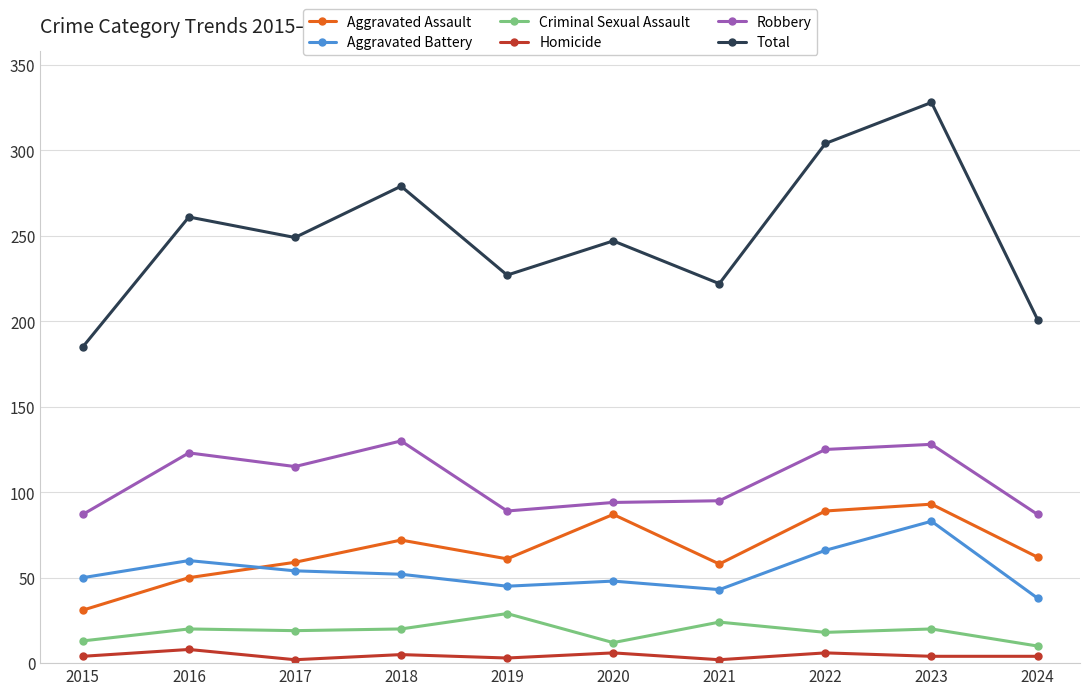

True or false: Criminal Sexual Assault and Aggravated Assault intersect in this chart.

False